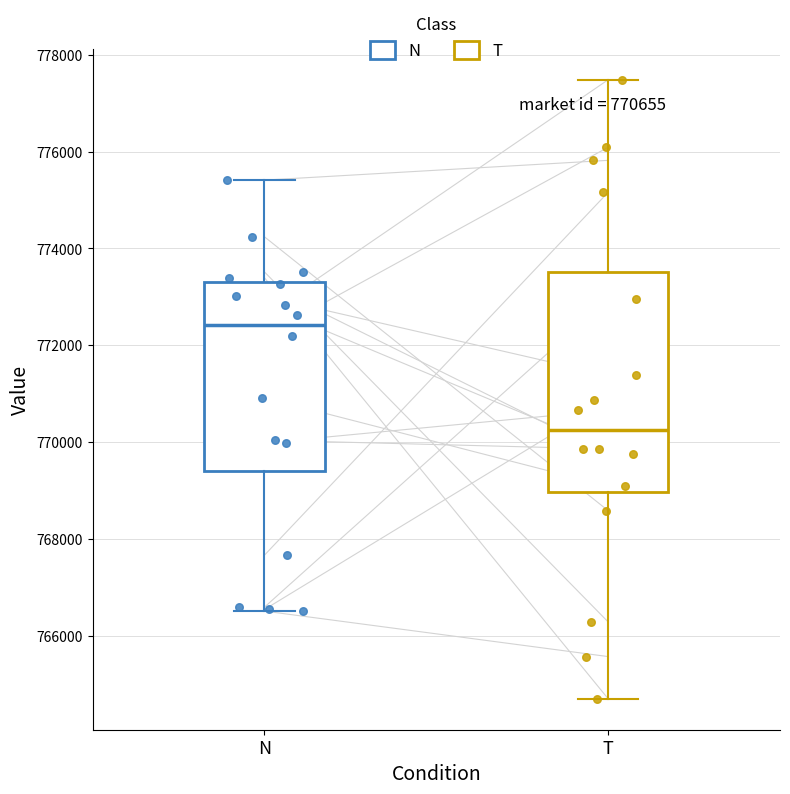

Comparing the boxes themselves (not the whiskers), which one is the tallest?

T